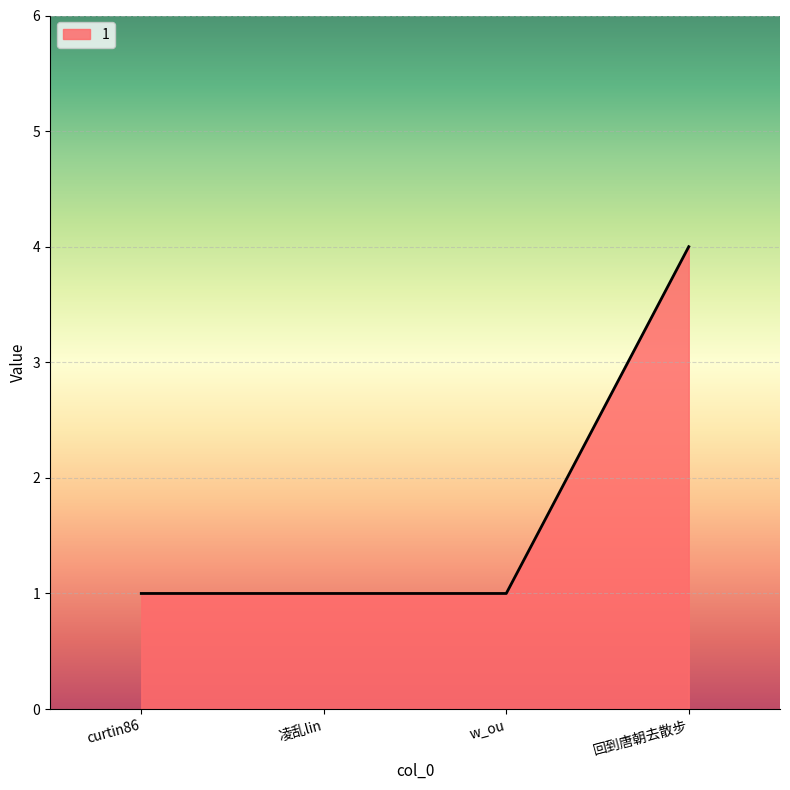

What is the approximate value at 凌乱lin?

1